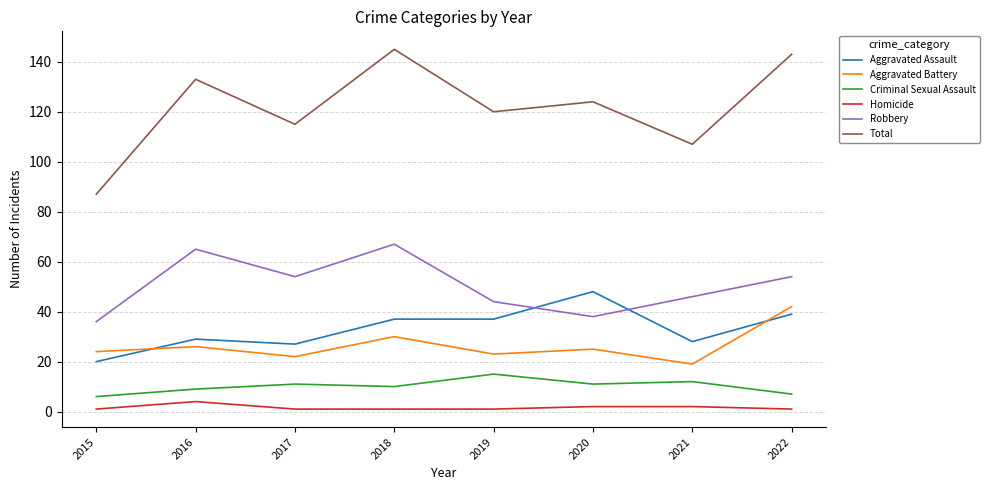

Reading right to left, extract all data points from this chart.

Aggravated Assault: 39	28	48	37	37	27	29	20
Aggravated Battery: 42	19	25	23	30	22	26	24
Criminal Sexual Assault: 7	12	11	15	10	11	9	6
Homicide: 1	2	2	1	1	1	4	1
Robbery: 54	46	38	44	67	54	65	36
Total: 143	107	124	120	145	115	133	87